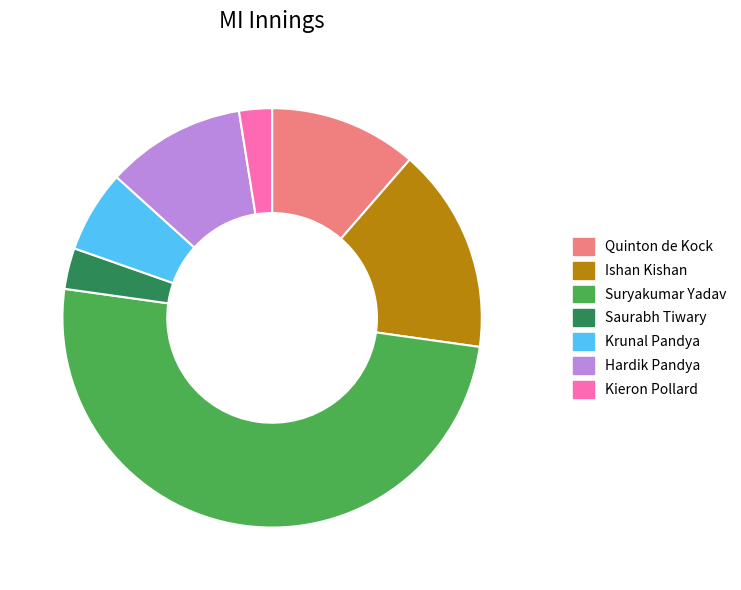

Rank the categories by value from highest to lowest.

Suryakumar Yadav, Ishan Kishan, Quinton de Kock, Hardik Pandya, Krunal Pandya, Saurabh Tiwary, Kieron Pollard